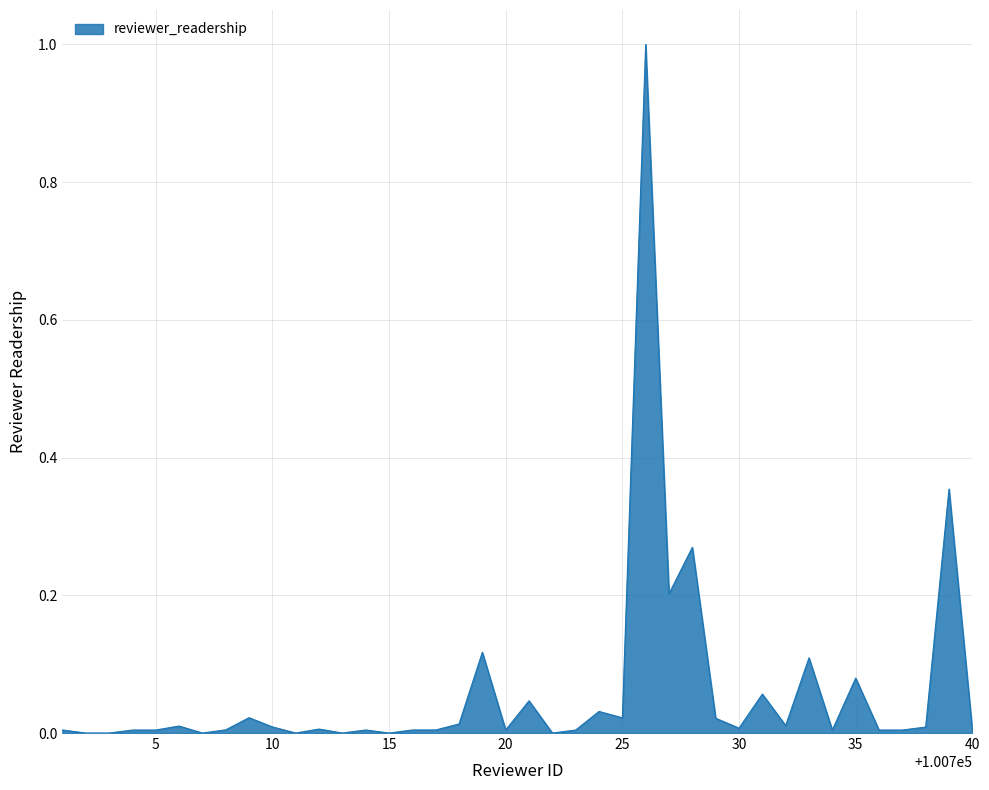

What is the maximum value shown in the chart?

1.0